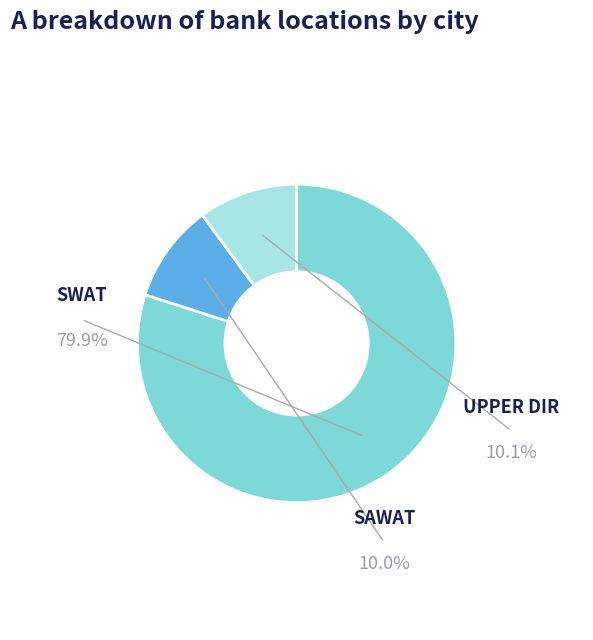

Is there a majority slice in this chart?

Yes